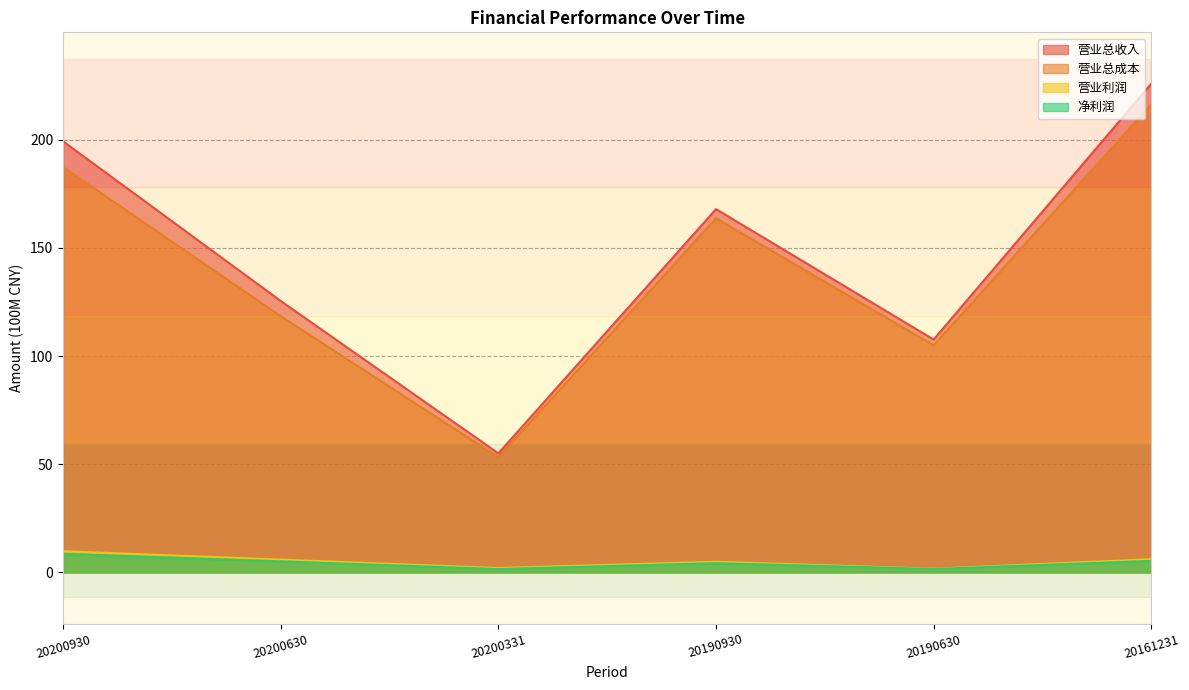

What is the spread (max minus min) of values at 20190930?

163.7